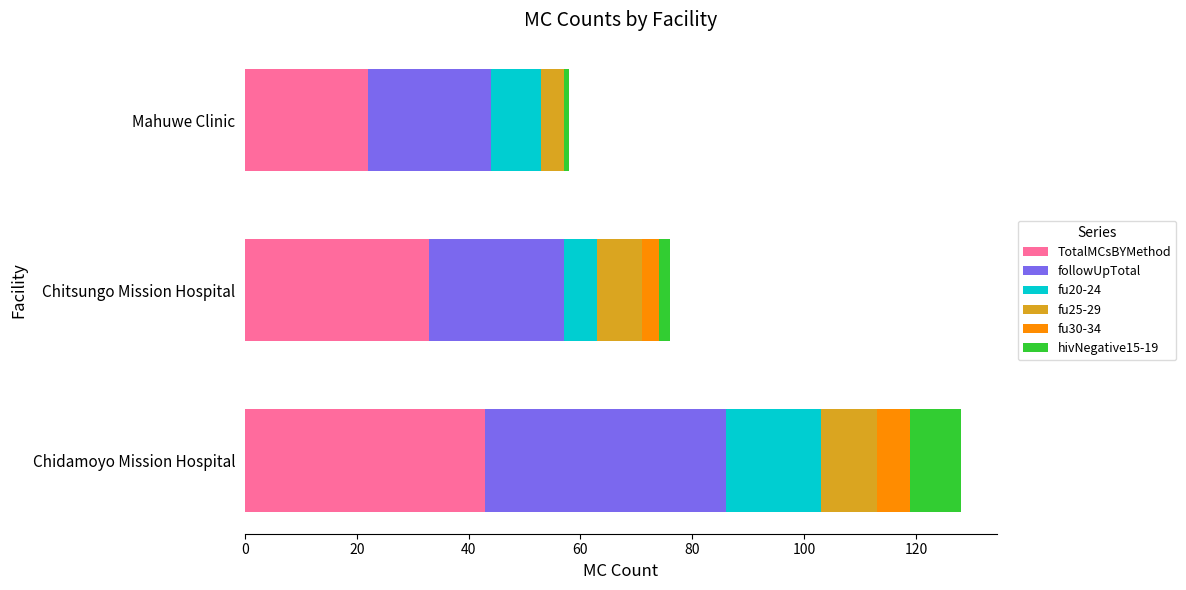

At which category is the sum across all series the highest?

Chidamoyo Mission Hospital